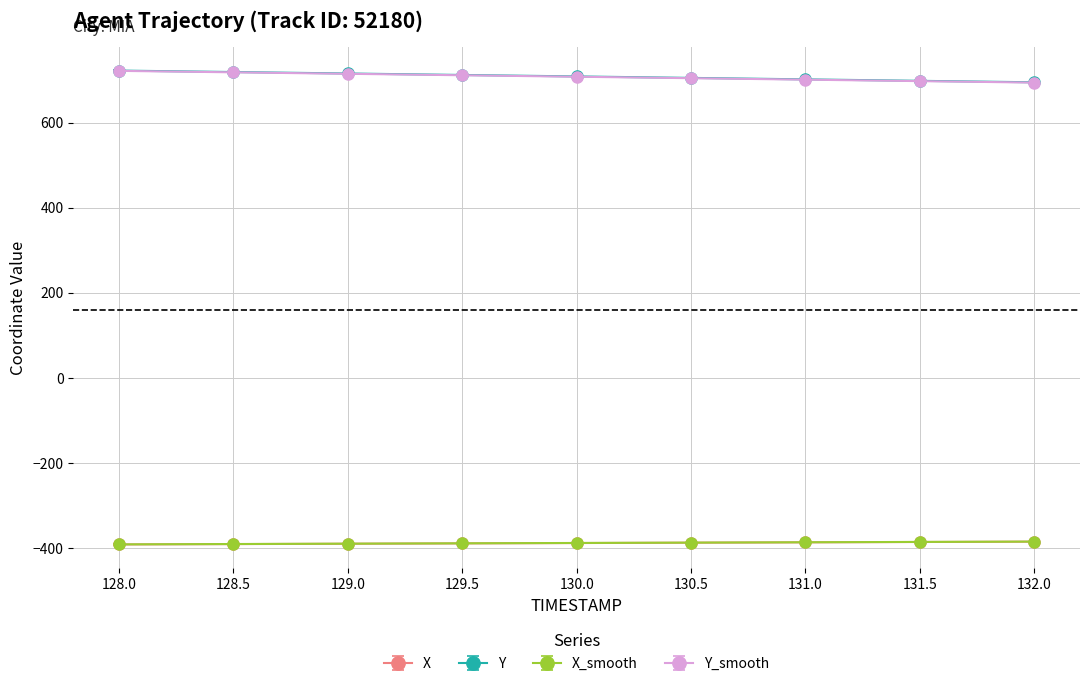

What is the greatest value displayed?

722.0